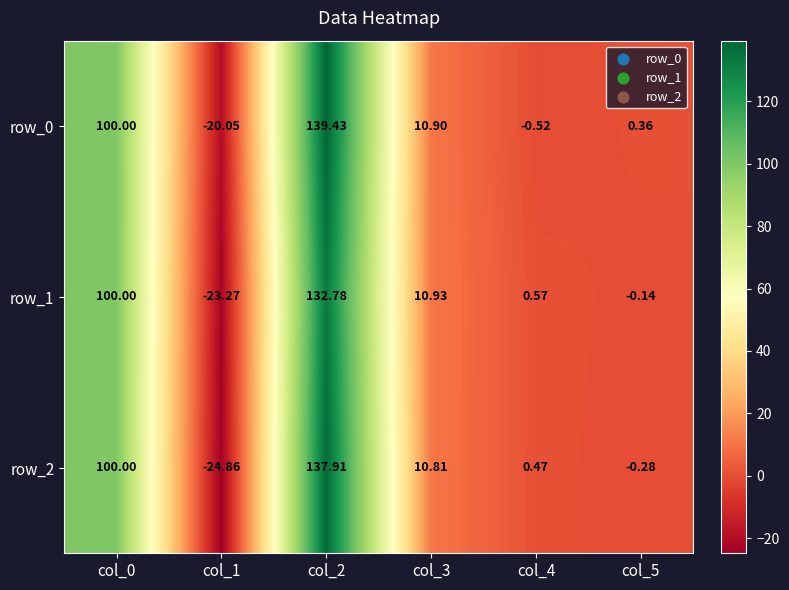

Which series has the largest range (max minus min)?

row_2